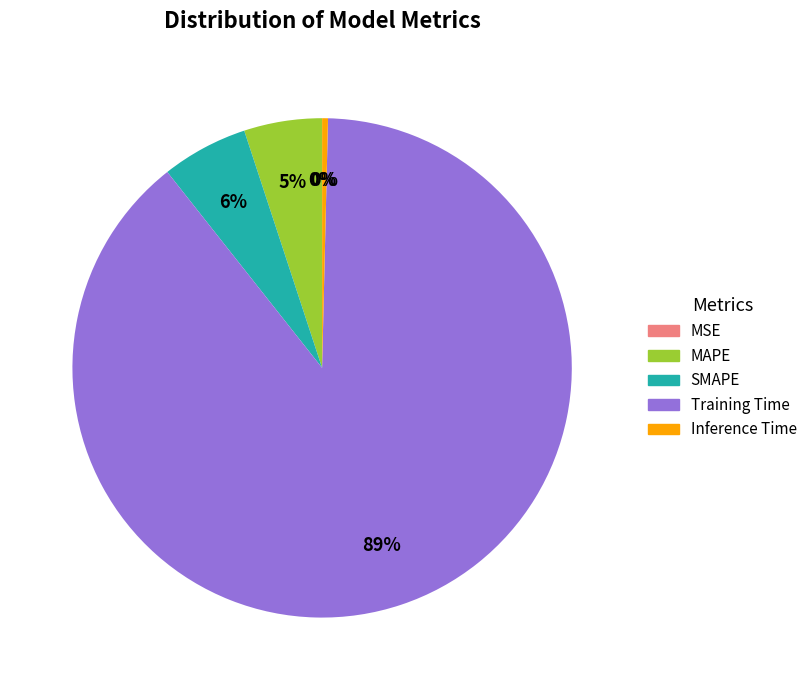

True or false: Training Time accounts for 79% of the total.

False